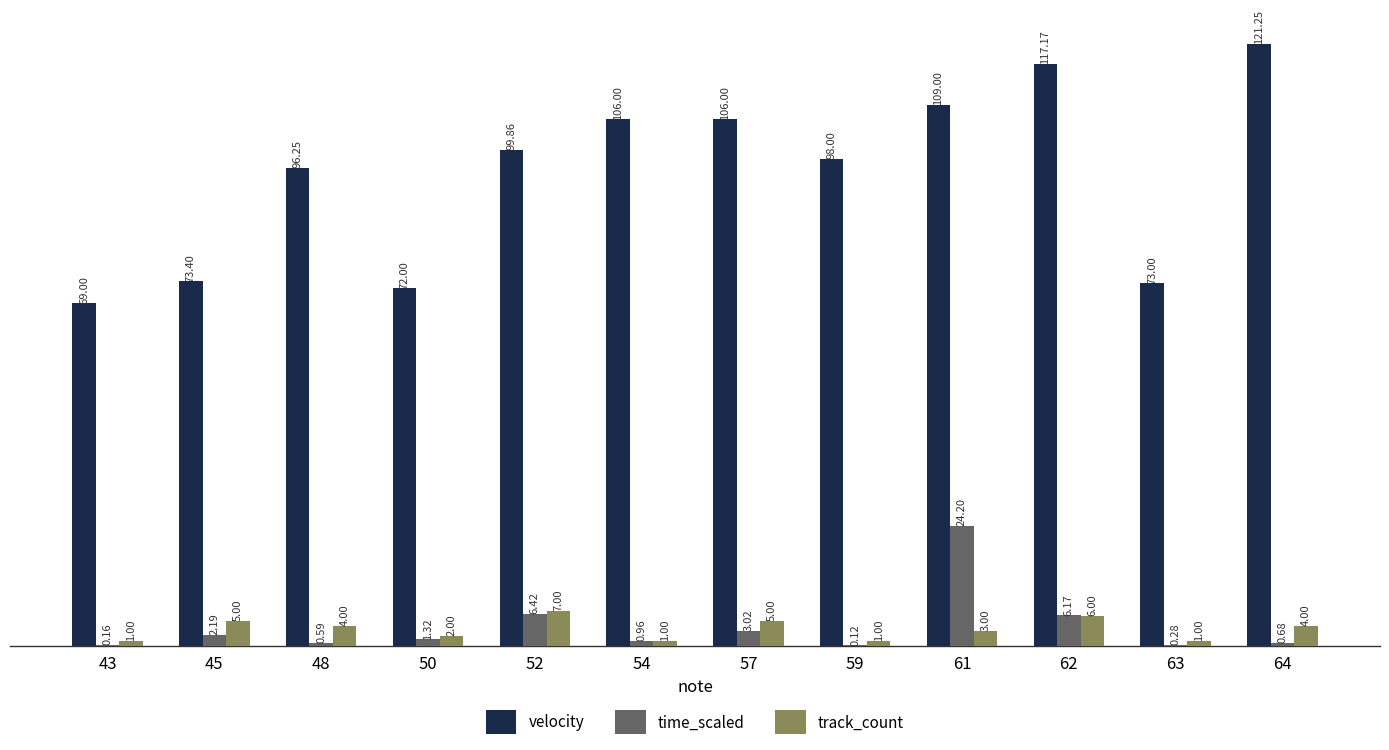

At which category is the sum across all series the highest?

61